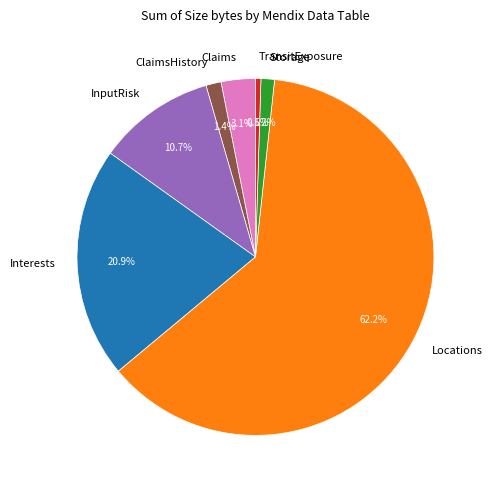

True or false: InputRisk accounts for 11% of the total.

True